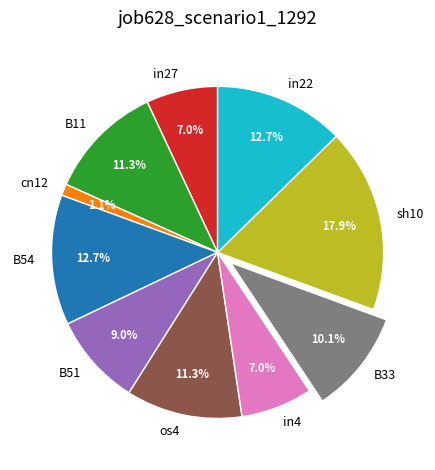

To the nearest percent, what percentage of the pie is sh10?

18%